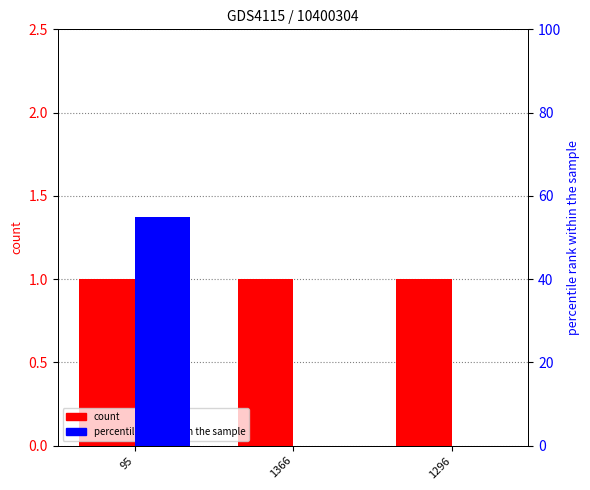

The value of count at 95 is 1. True or false?

False